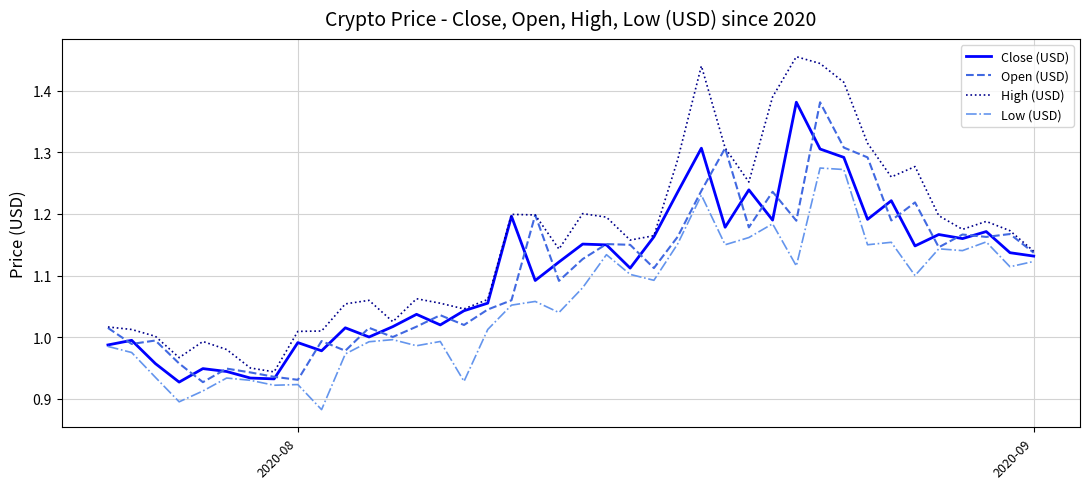

Which series has the widest spread of values?

High (USD)